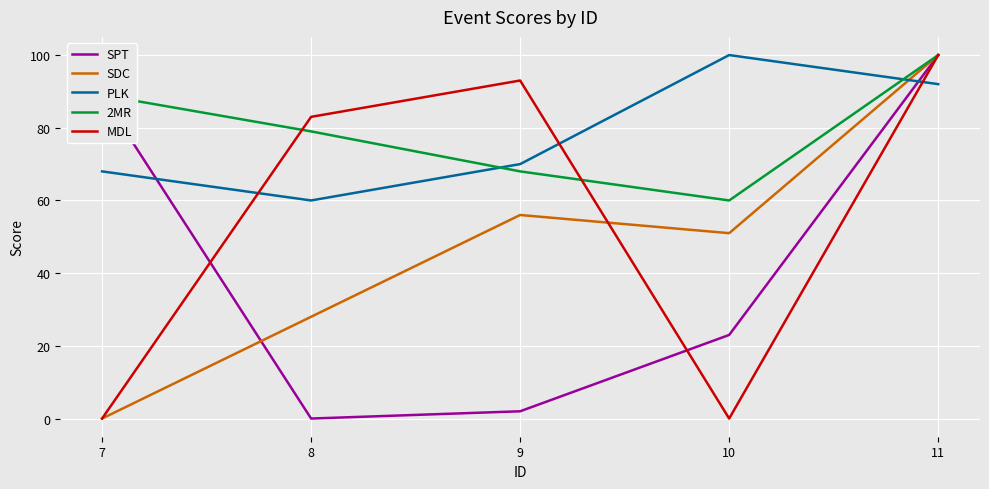

Count the number of categories in the chart.

5